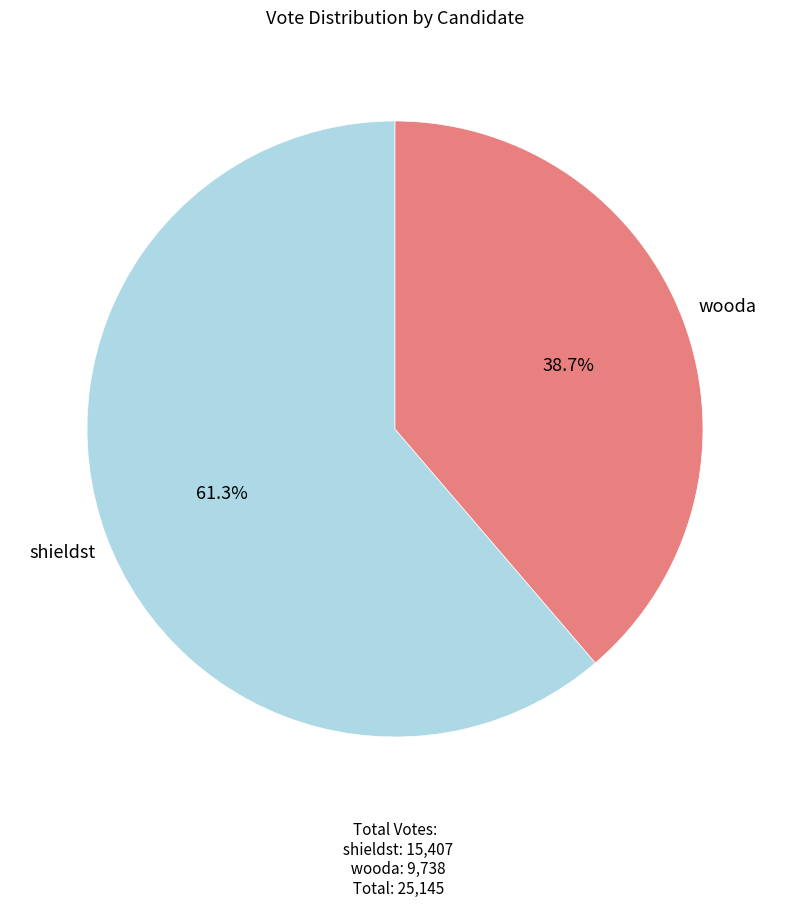

To the nearest percent, what is the difference between the shieldst and wooda slice percentages?

23%